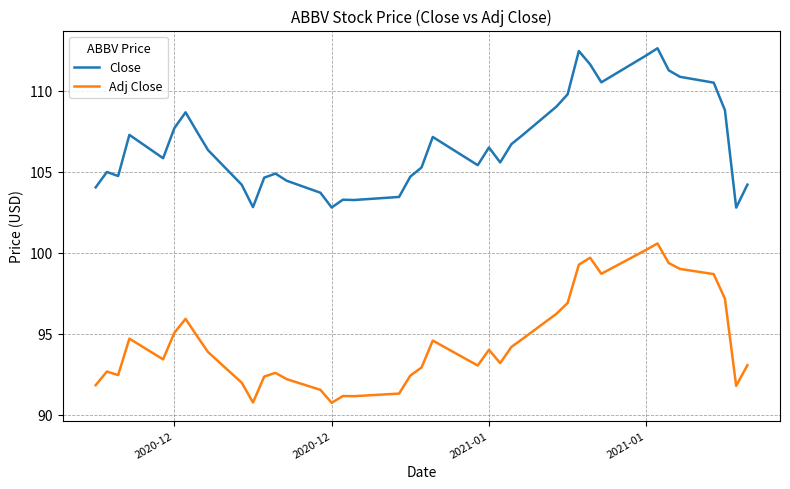

List the series in order of their peak value, highest first.

Close, Adj Close